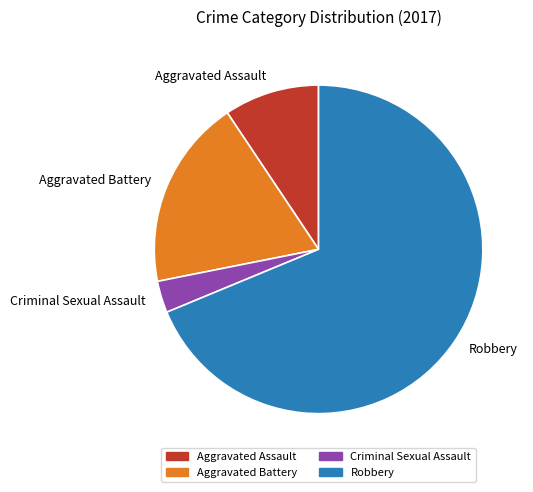

What is the smallest slice in the pie chart?

Criminal Sexual Assault